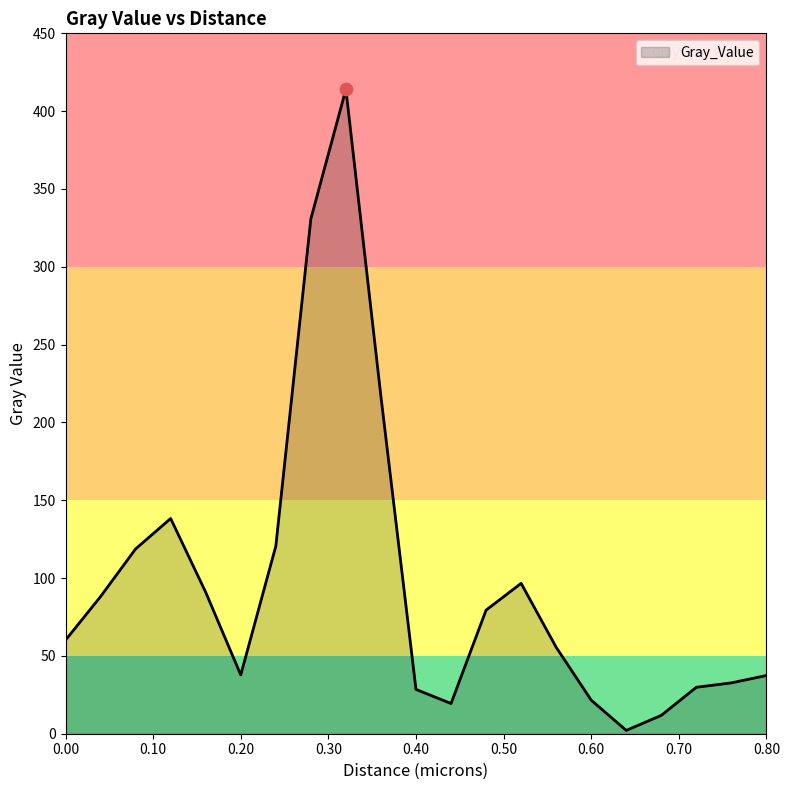

What is the difference between the maximum and minimum values?

411.9